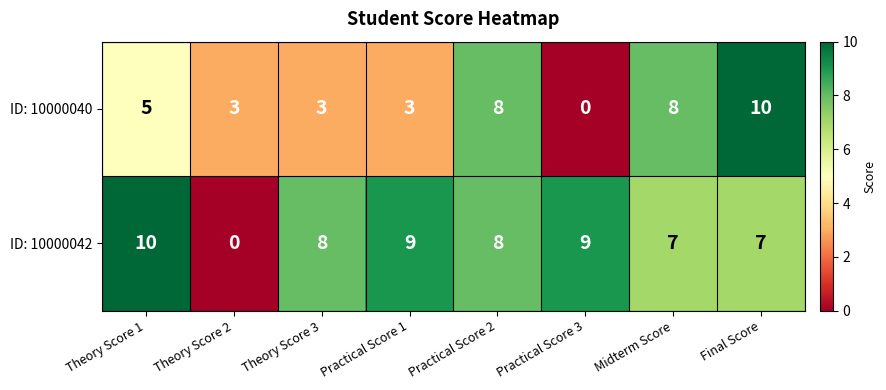

How many ID: 10000042 values are between 7 and 9?

6